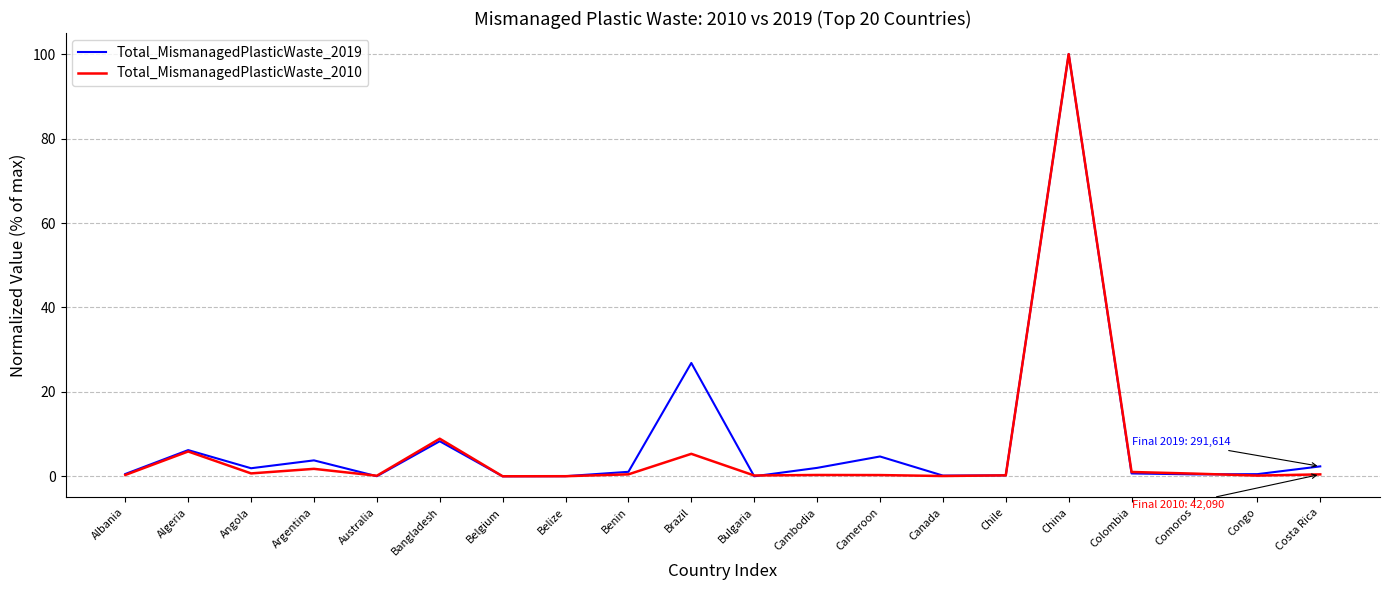

Where is Total_MismanagedPlasticWaste_2010 nearest to the value 50?

Bangladesh